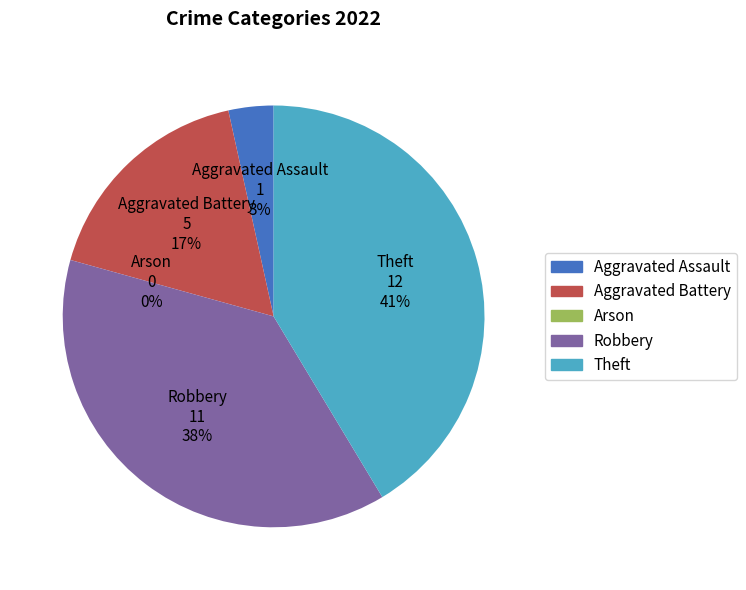

What percentage is the Aggravated Assault slice, to the nearest percent?

3%